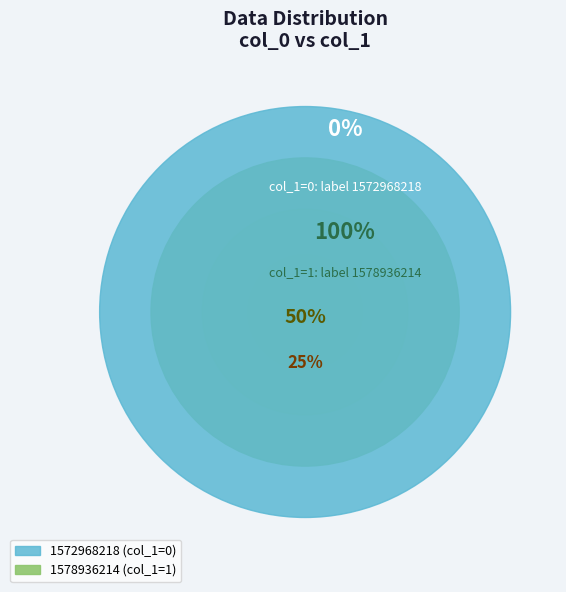

How many slices are in this pie chart?

2